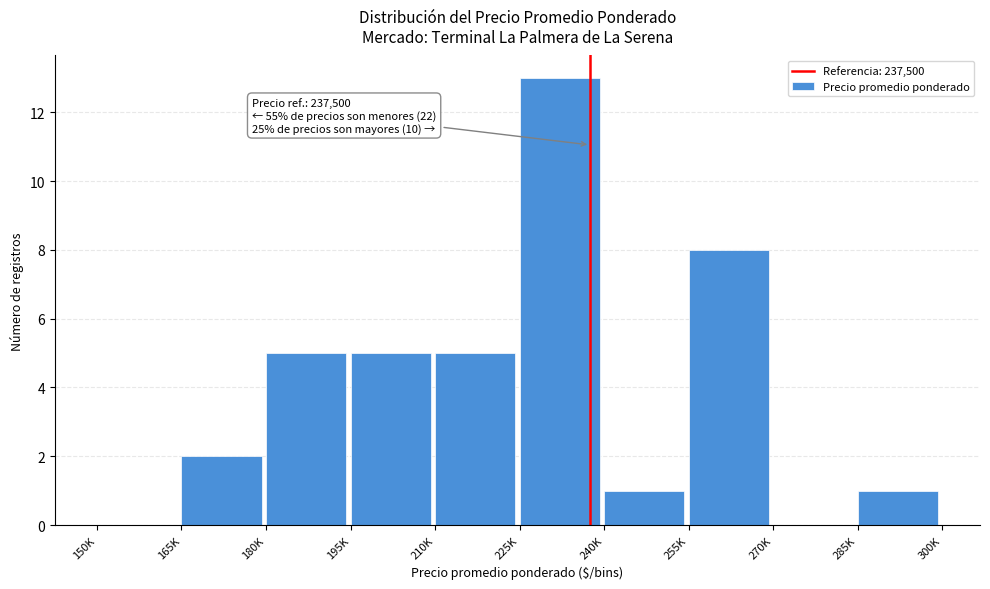

Reading left to right, what are all the values shown in this chart?

150K=0	165K=2	180K=5	195K=5	210K=5	225K=13	240K=1	255K=8	270K=0	285K=1